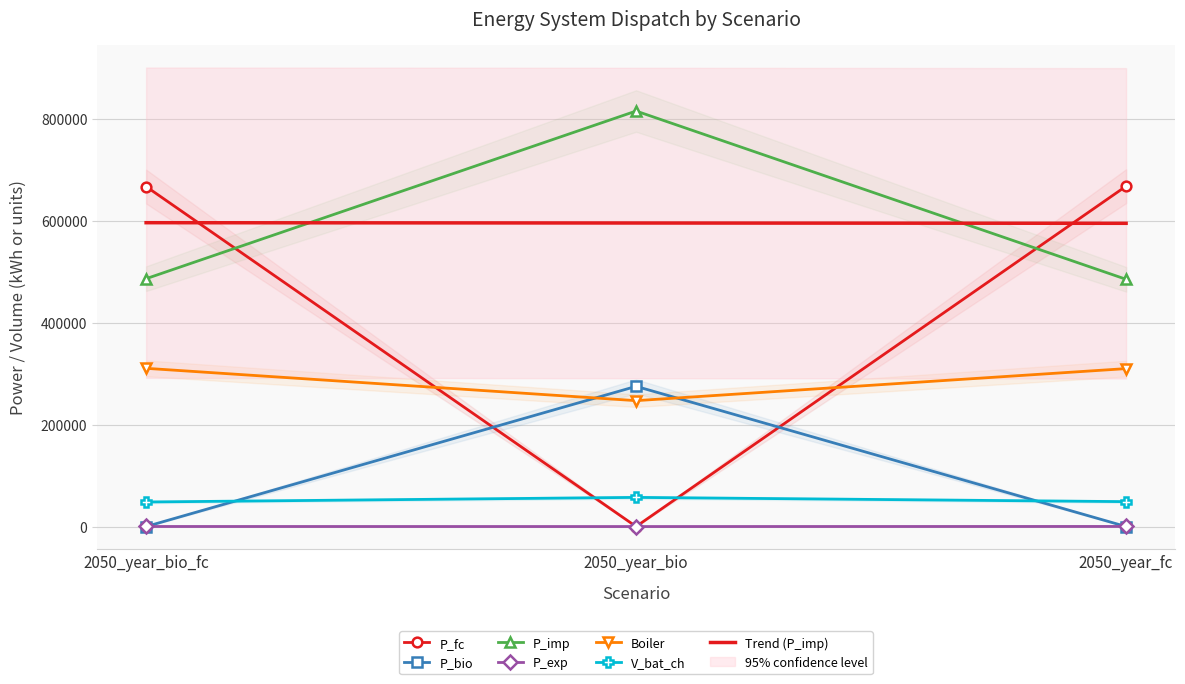

Is the value of Boiler at 2050_year_bio greater than the value of P_bio at 2050_year_bio_fc?

Yes